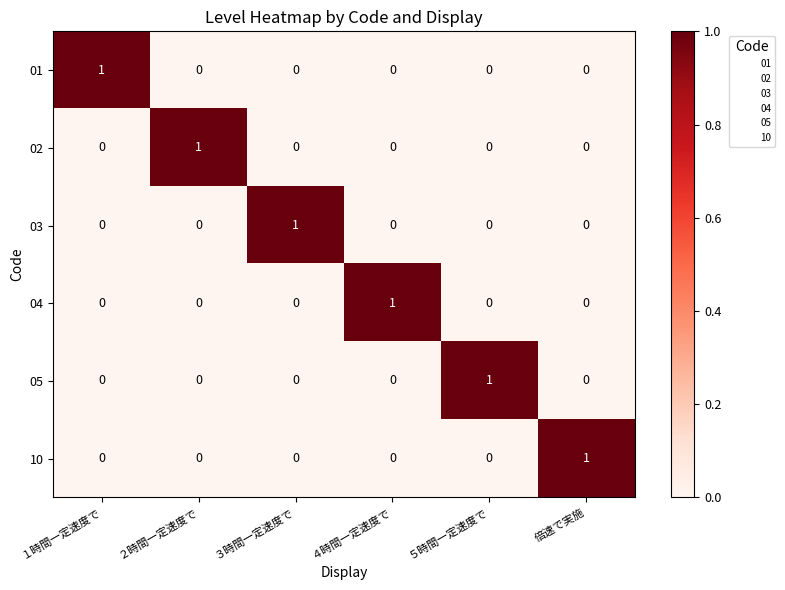

Count the 10 values in the range 0 to 1.

6